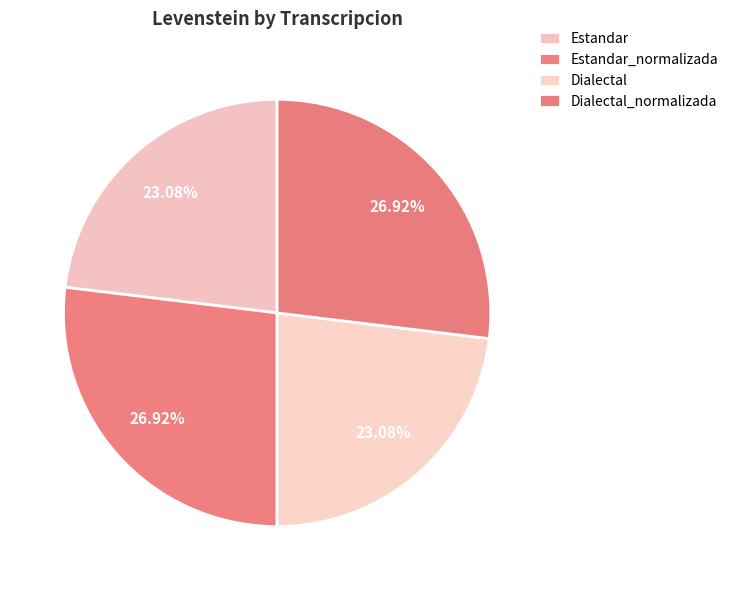

To the nearest percent, what portion does Estandar represent?

23%